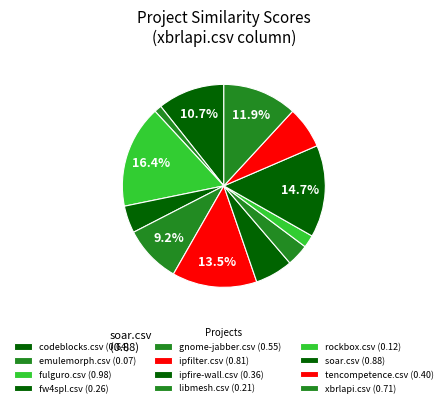

Is it true that ipfilter.csv is 1% of the pie?

False